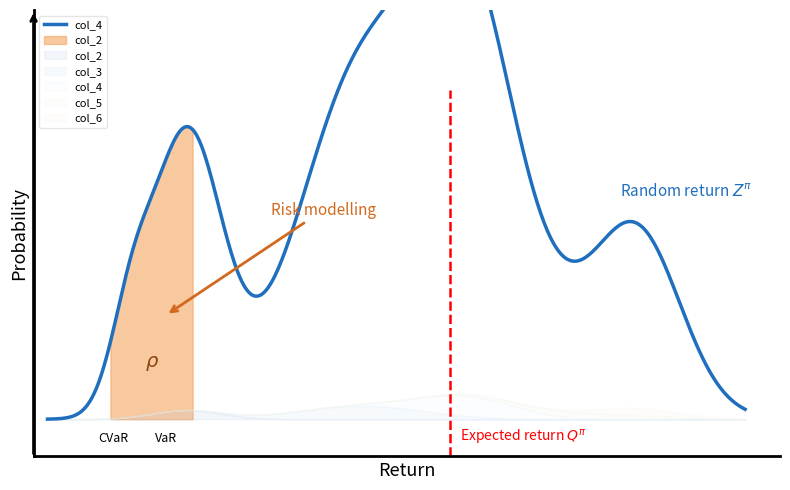

How many interior local peaks does the col_4 series have?

4